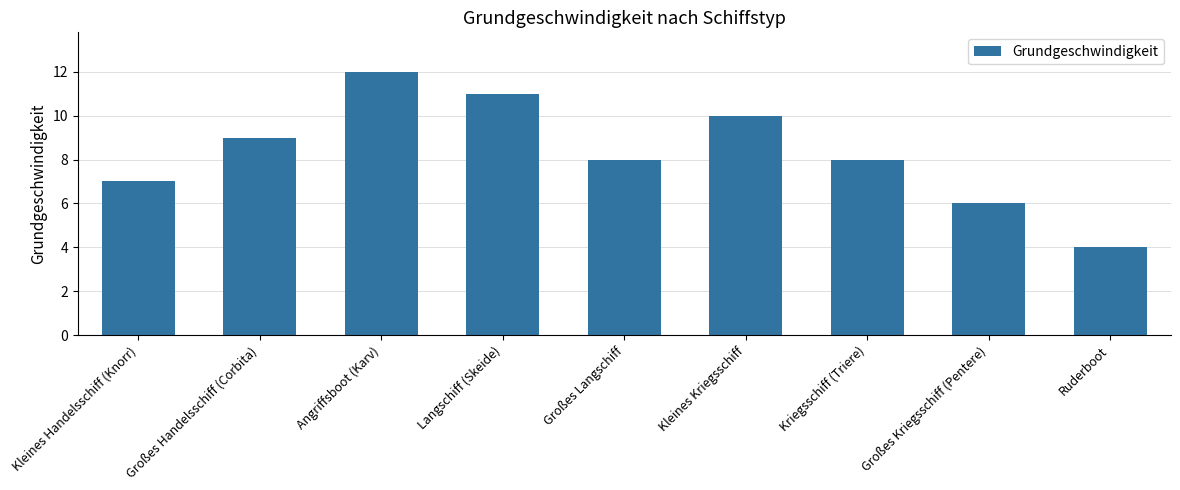

What position from the right is Ruderboot?

1